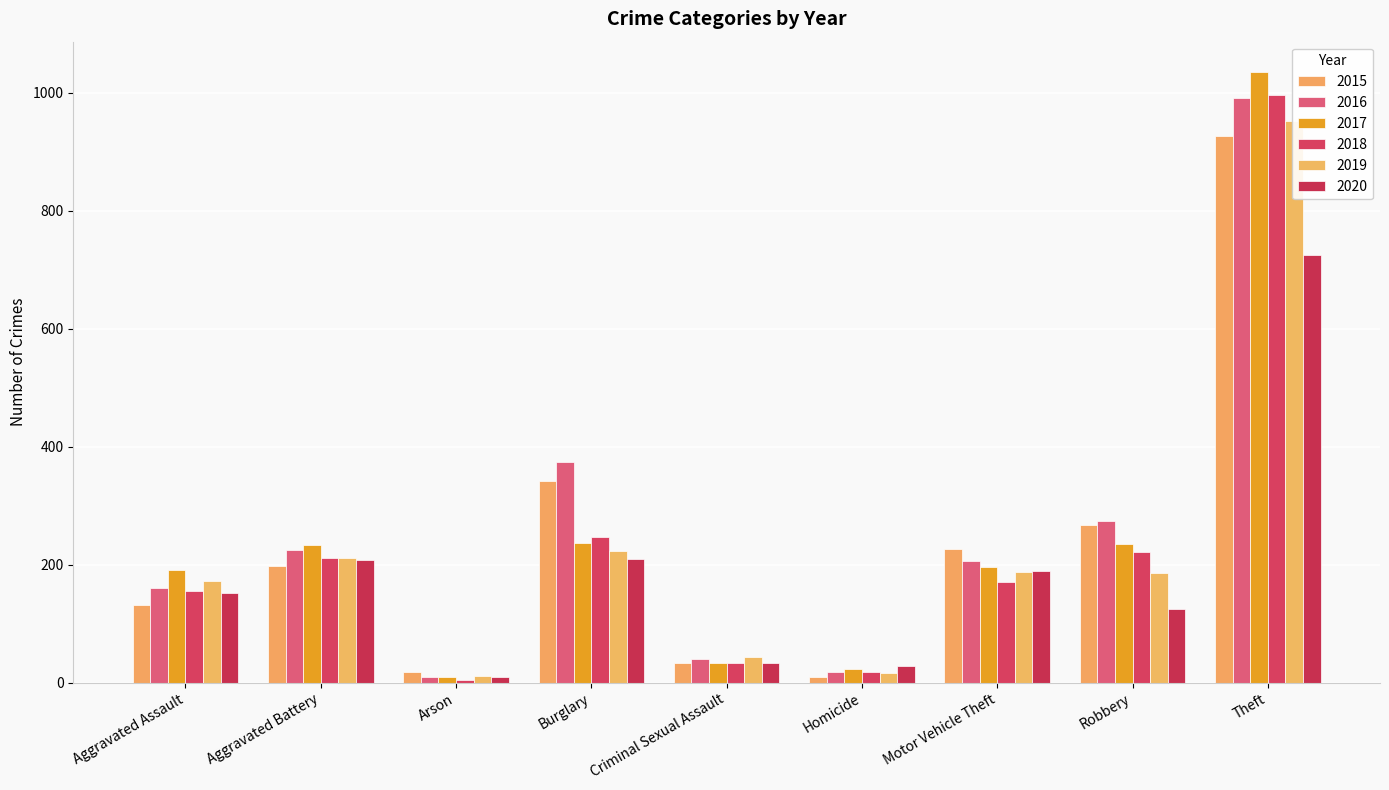

What is the approximate value of 2017 at Arson?

10